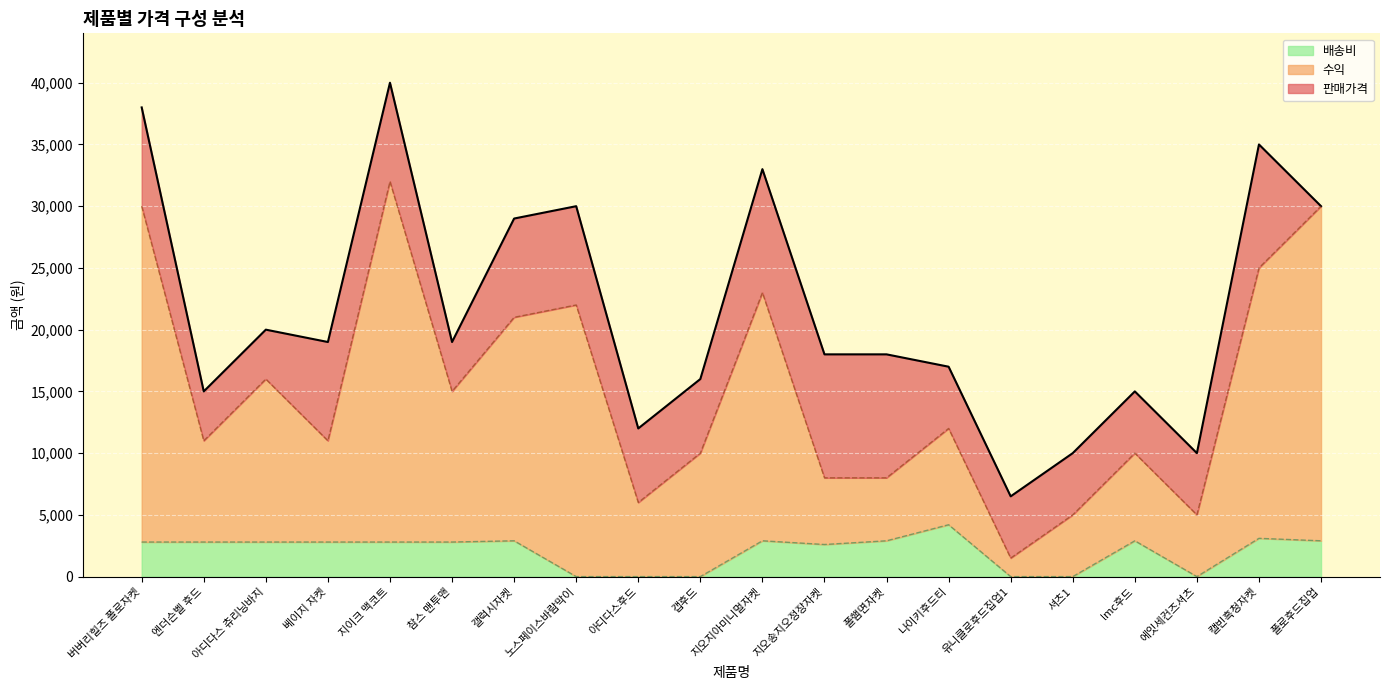

In 배송비, how many points are higher than both neighbors (excluding endpoints)?

5